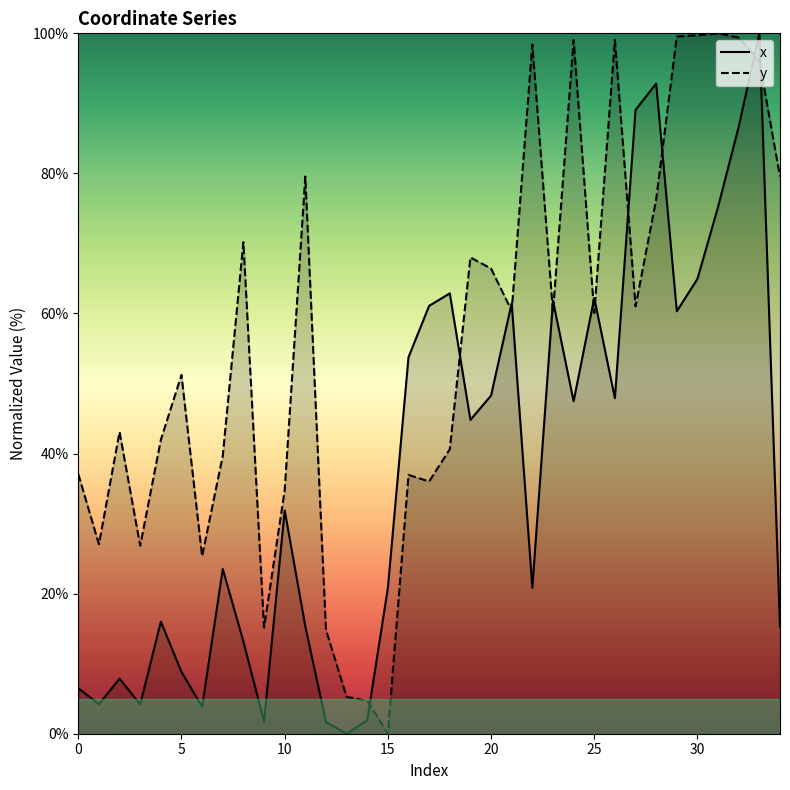

What is the highest value of the x series?

100.0